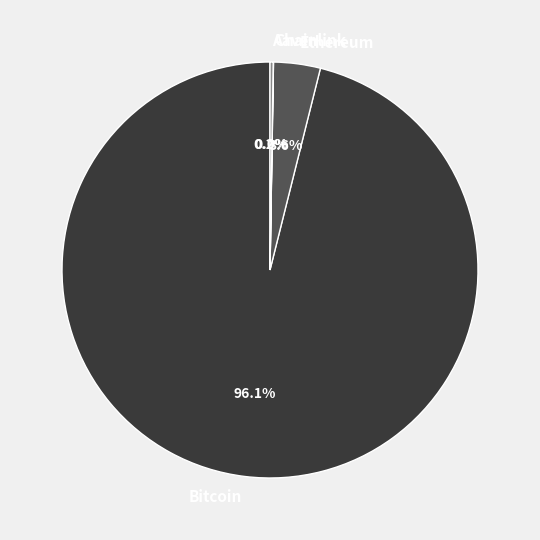

What is the largest slice in the pie chart?

Bitcoin